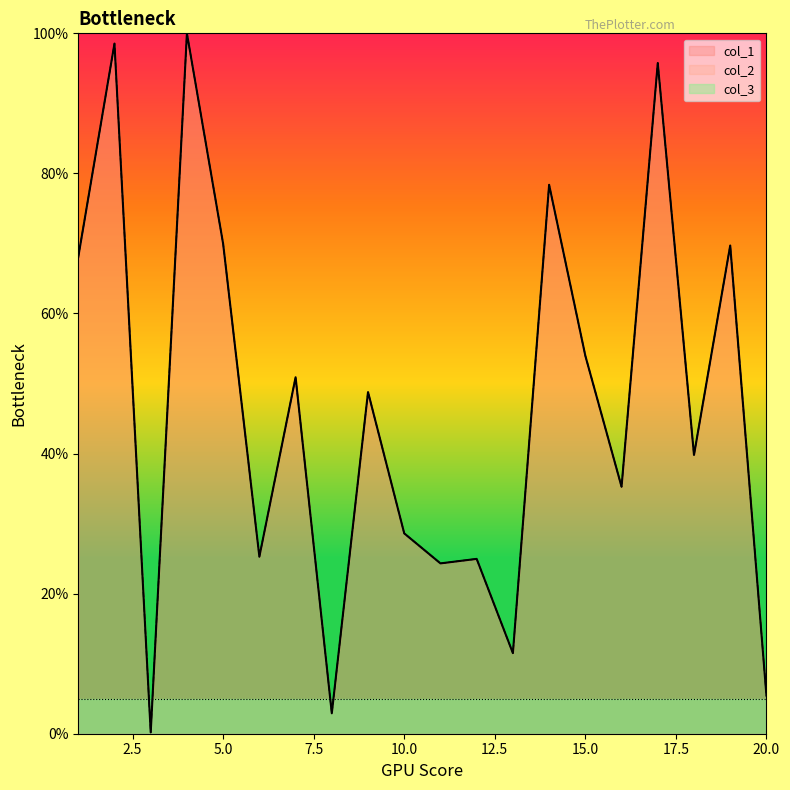

List the series in order of their peak value, lowest first.

col_1, col_2